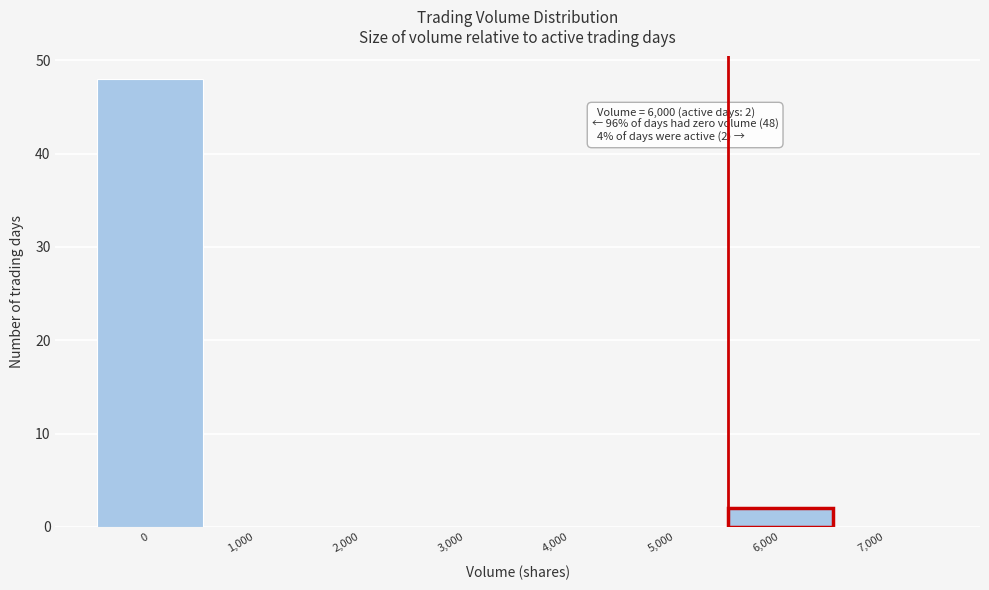

Reading left to right, transcribe all the data shown in this chart.

0=48	1,000=0	2,000=0	3,000=0	4,000=0	5,000=0	6,000=2	7,000=0